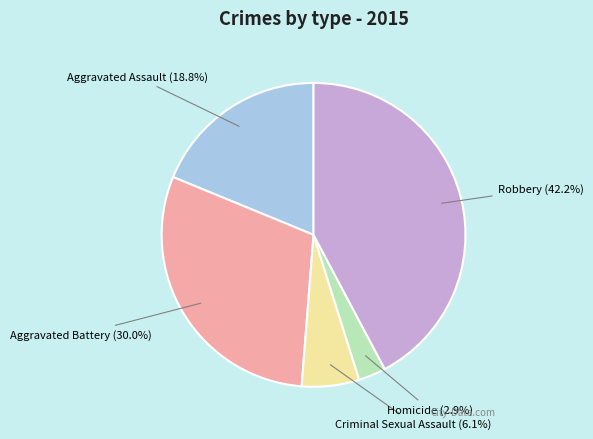

To the nearest percent, what portion does Aggravated Battery represent?

30%